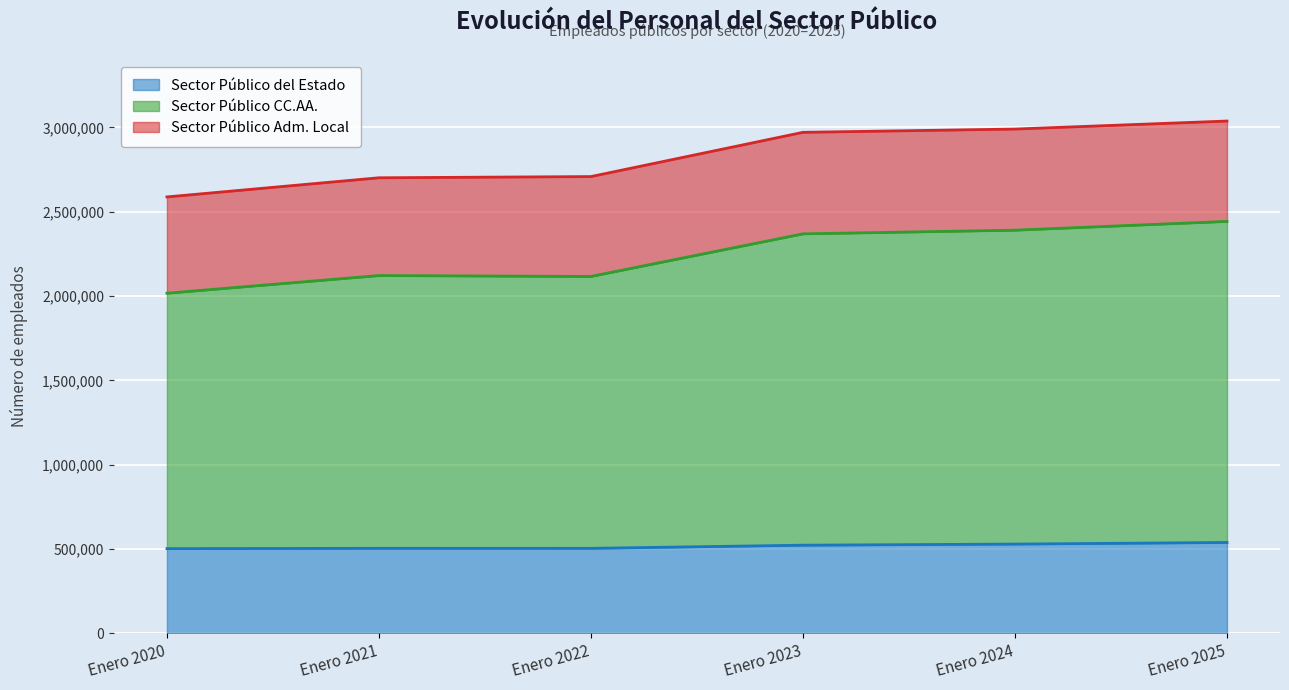

What are all the series names shown in the legend?

Sector Público del Estado, Sector Público CC.AA., Sector Público Adm. Local